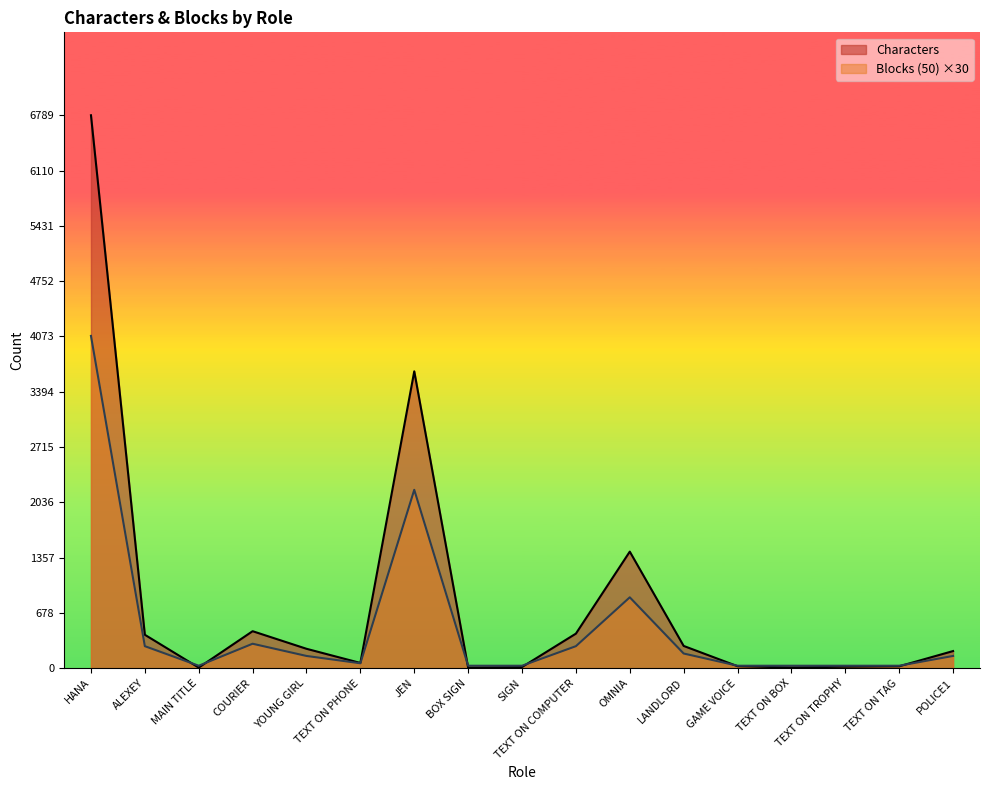

Which series has the largest total across all categories?

Characters